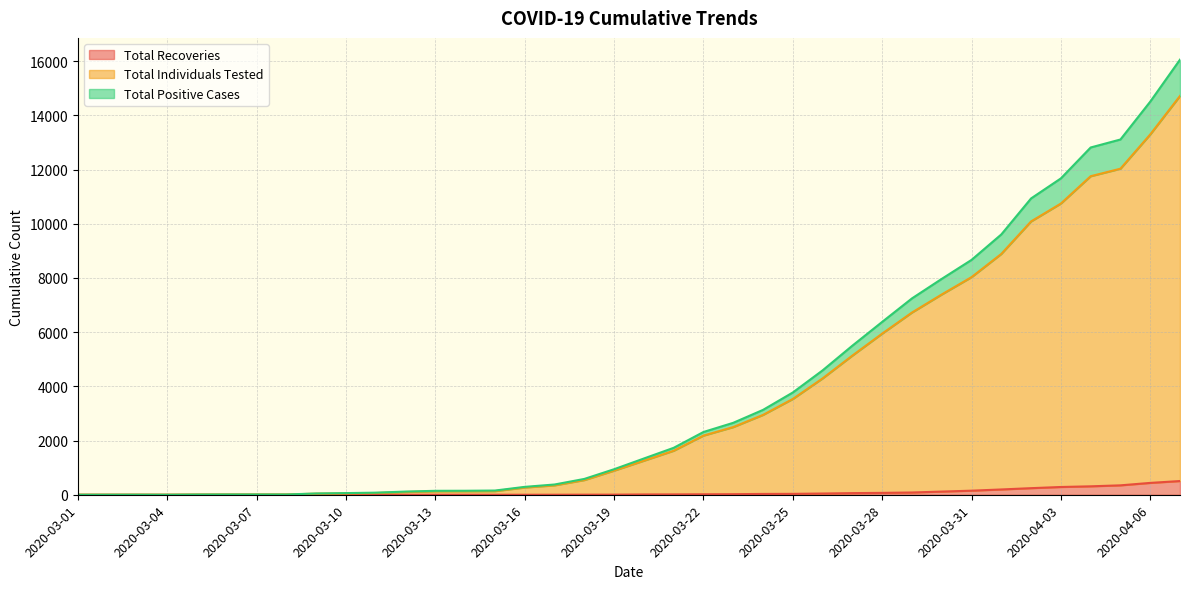

True or false: Total Individuals Tested and Total Recoveries cross at least once.

False